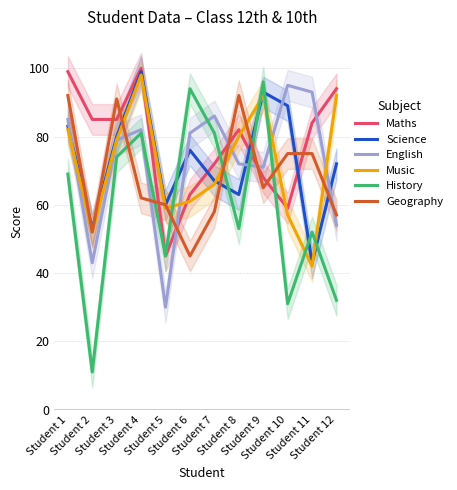

Is this an area chart (filled region under the line)?

No